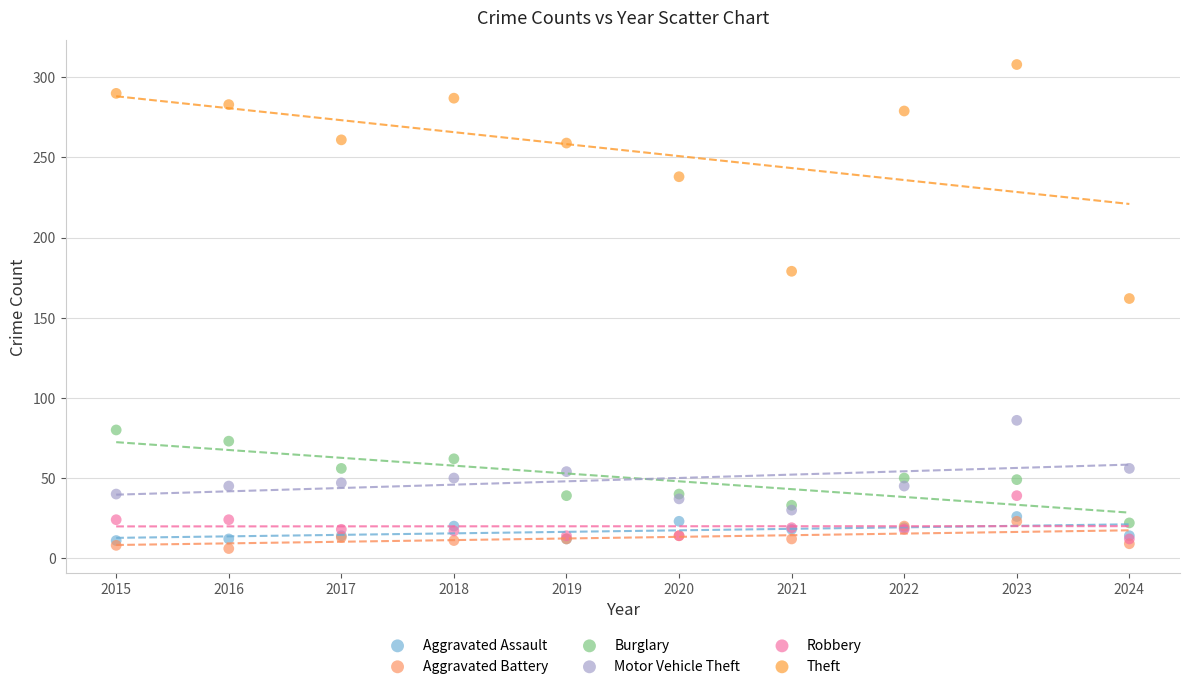

Which series has the widest spread of Y values?

Theft